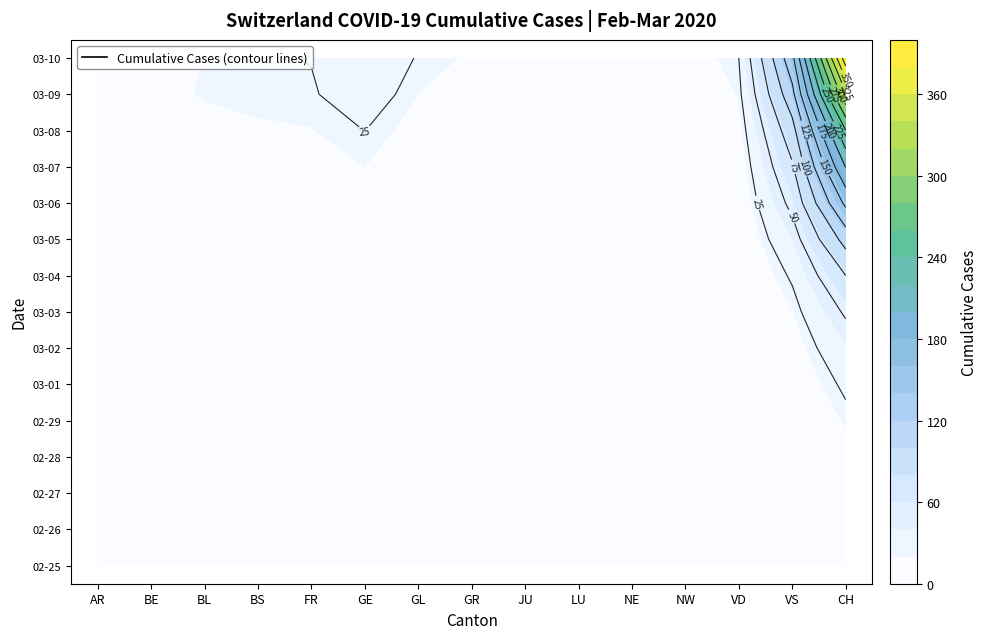

Reading left to right, list all the values displayed in this chart.

2020-02-25: 0	0	0	0	0	0	0	0	0	0	0	0	0	0	0
2020-02-26: 0	0	0	0	0	0	0	0	0	0	0	0	0	0	4
2020-02-27: 0	0	0	0	0	1	0	0	0	0	0	0	0	0	8
2020-02-28: 1	0	1	1	1	1	0	5	0	6	1	0	0	0	20
2020-02-29: 0	0	2	1	0	9	0	6	1	0	0	0	1	0	30
2020-03-01: 0	2	2	1	1	10	0	6	1	0	1	0	2	0	36
2020-03-02: 2	4	2	1	2	11	0	9	1	0	1	0	3	0	50
2020-03-03: 6	0	2	3	0	14	0	10	2	0	1	0	3	1	70
2020-03-04: 7	6	2	3	4	15	0	13	2	0	8	0	4	1	97
2020-03-05: 9	0	6	8	6	18	0	15	4	0	9	0	5	2	141
2020-03-06: 12	17	6	15	0	27	0	16	4	0	13	0	6	3	216
2020-03-07: 0	0	15	21	0	40	0	18	5	0	18	0	7	3	278
2020-03-08: 0	0	19	24	8	42	0	19	5	0	24	0	12	3	325
2020-03-09: 14	34	20	28	11	57	0	28	7	0	27	0	17	10	426
2020-03-10: 17	0	22	33	0	77	1	32	7	0	31	0	22	10	577